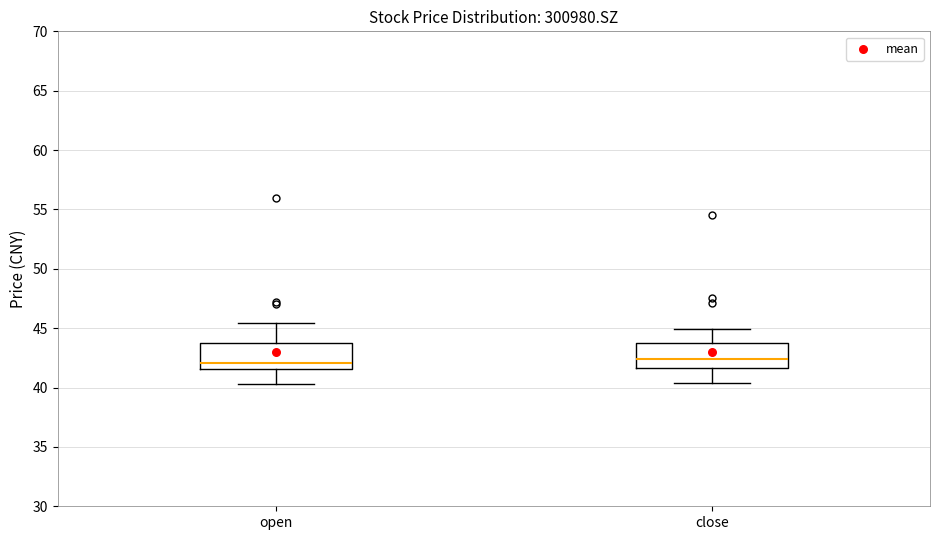

Reading left to right, transcribe this box plot: for each box, give where its median line is, the range the box spans, and where its two whiskers end, as read against the y-axis. The values are not printed on the chart, so give them approximately, as read against the axis.

open: median 42.0, box 41.5 to 43.5, whiskers 40.5 to 45.5
close: median 42.5, box 41.5 to 44.0, whiskers 40.5 to 45.0